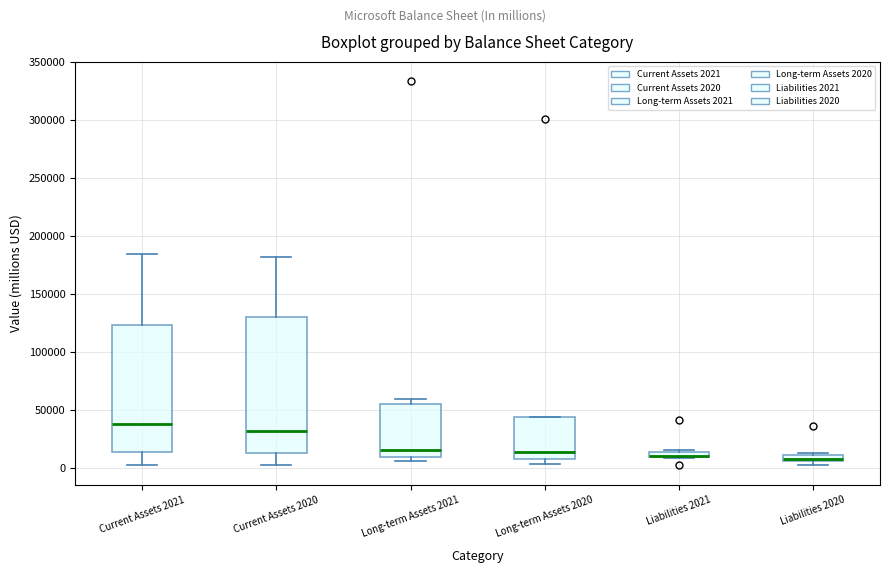

Comparing the boxes themselves (not the whiskers), which one is the tallest?

Current Assets 2020